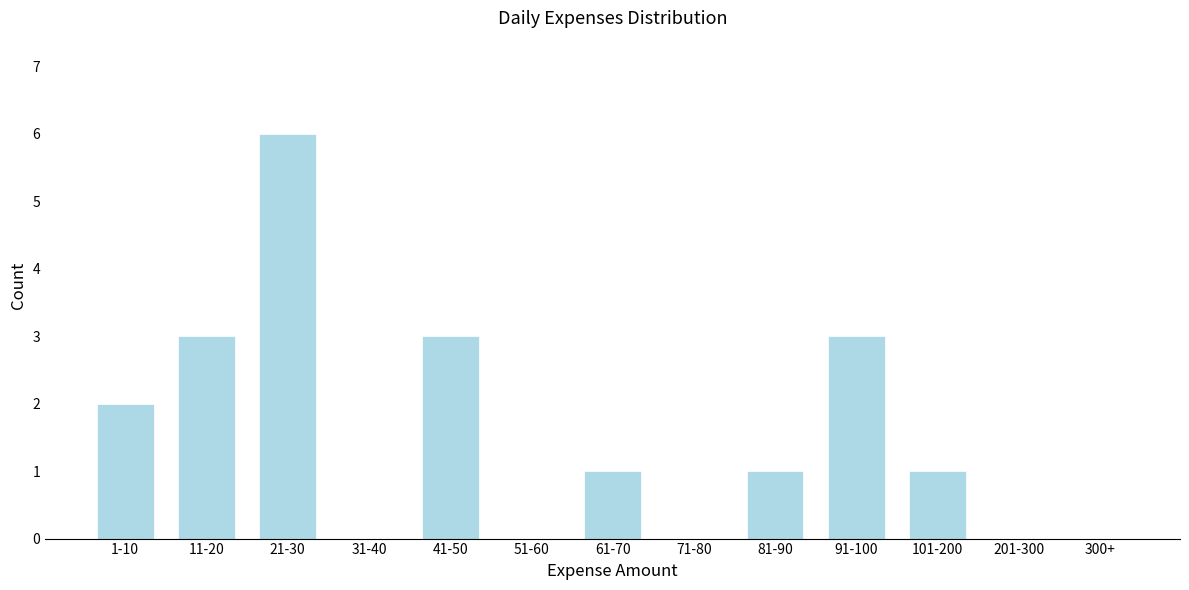

Reading left to right, extract all data points from this chart.

1-10=2	11-20=3	21-30=6	31-40=0	41-50=3	51-60=0	61-70=1	71-80=0	81-90=1	91-100=3	101-200=1	201-300=0	300+=0